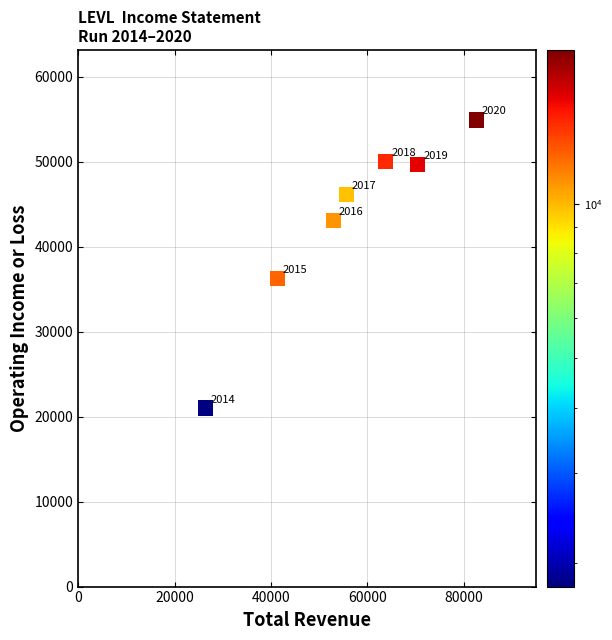

What Y value in the scatter plot is closest to 37950?

36200